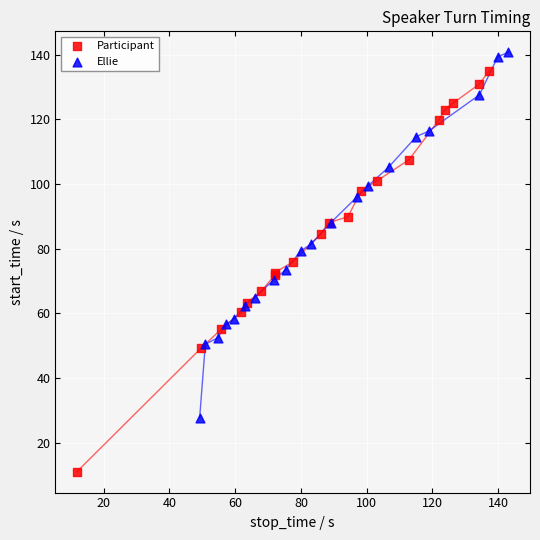

Which series reaches the minimum Y coordinate?

Participant